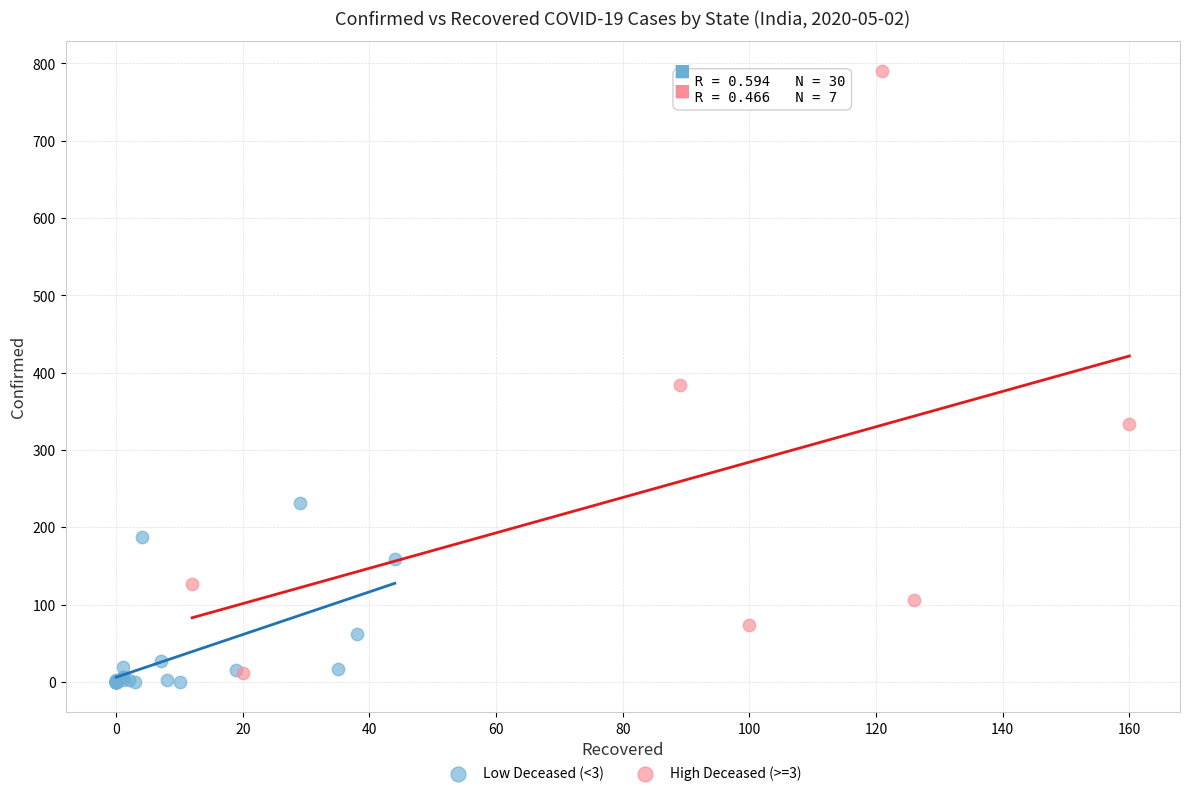

Which series has the largest Y range (max minus min)?

High Deceased (>=3)